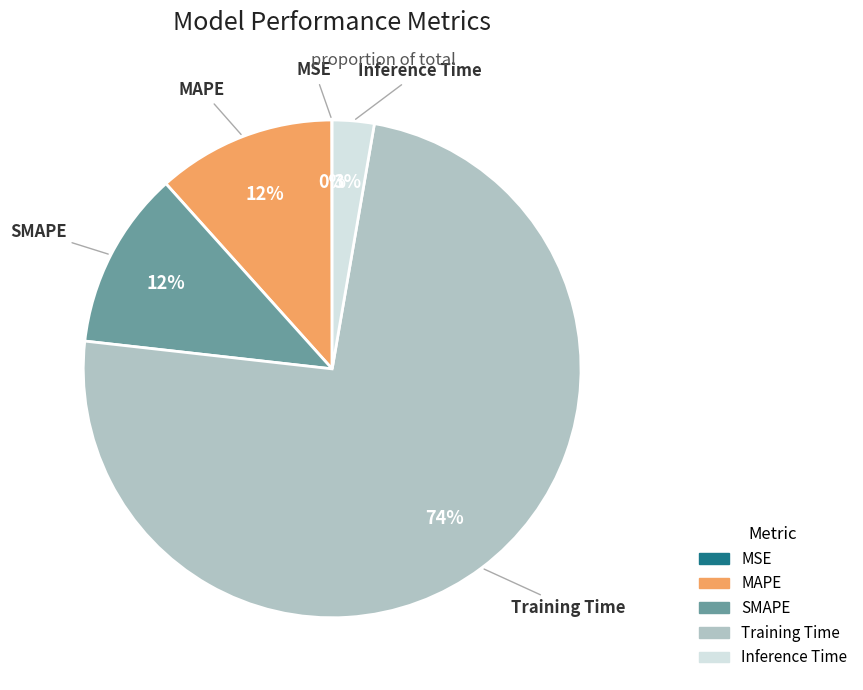

The MAPE slice represents 19% of the pie. True or false?

False